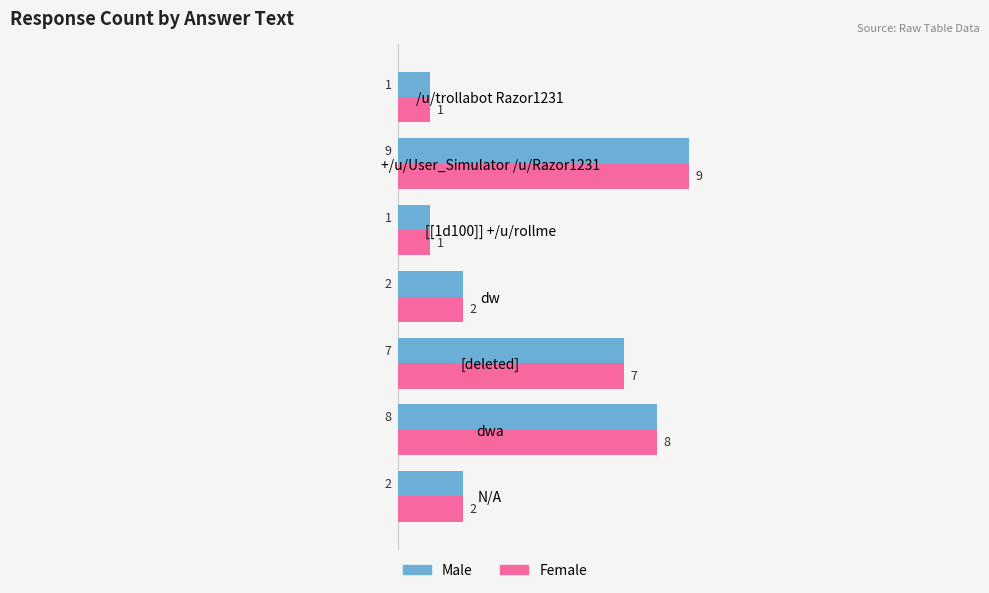

What are all the series names shown in the legend?

Male, Female